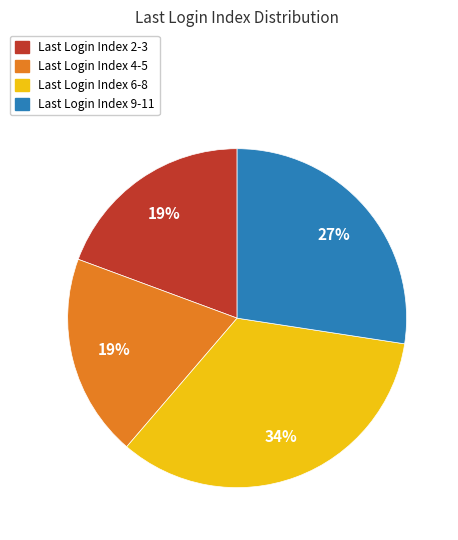

To the nearest percent, what is the difference between the largest and smallest slice percentages?

15%